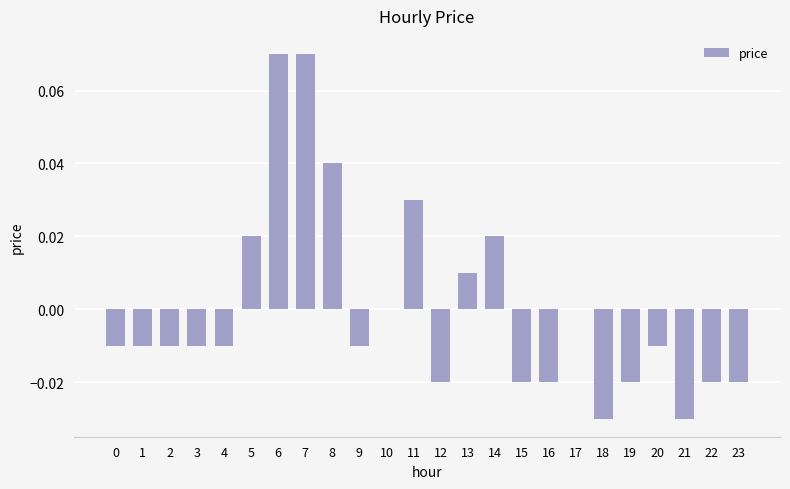

How many series are shown in this chart?

1